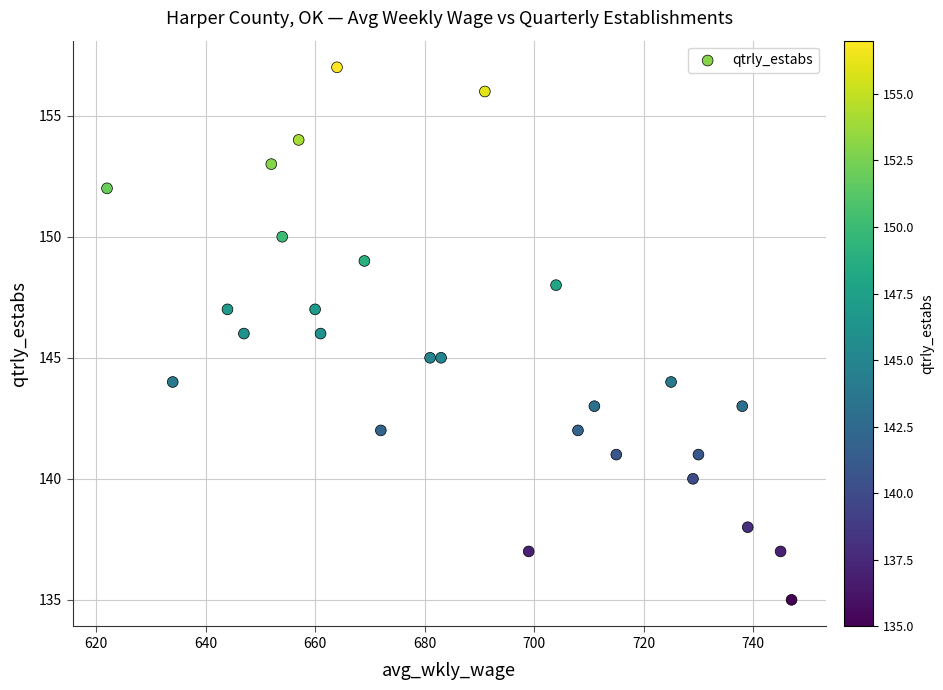

What is the range of X values (max minus min)?

125